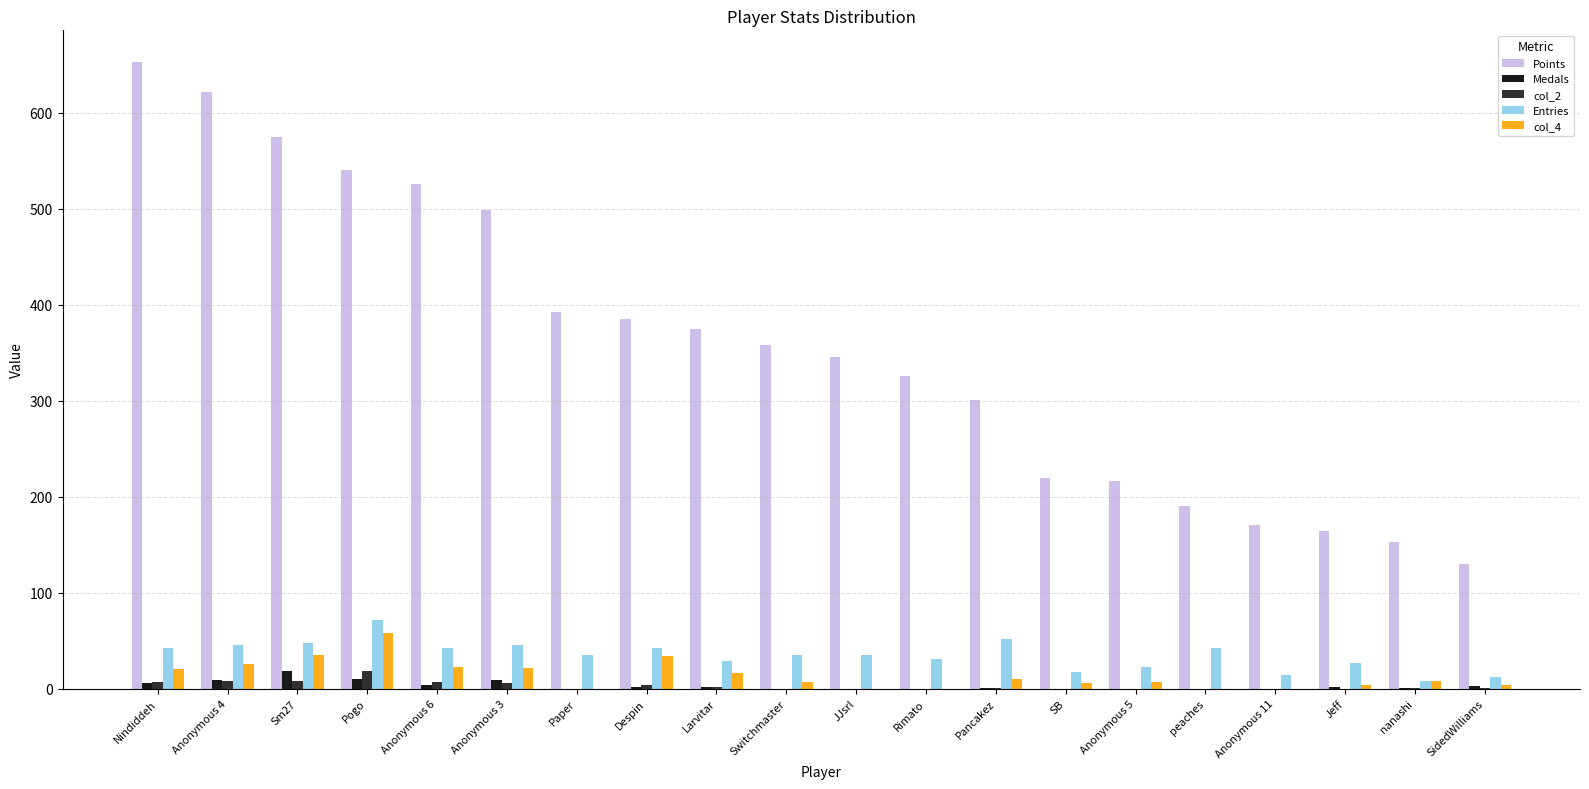

What is the spread (max minus min) of values at Anonymous 3?

493